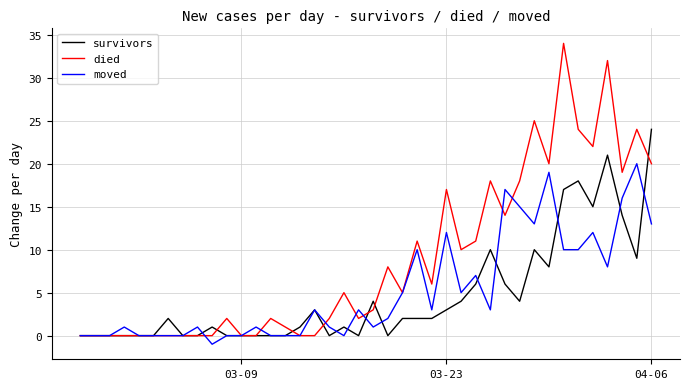

Rank the series by their maximum value, from highest to lowest.

died, survivors, moved